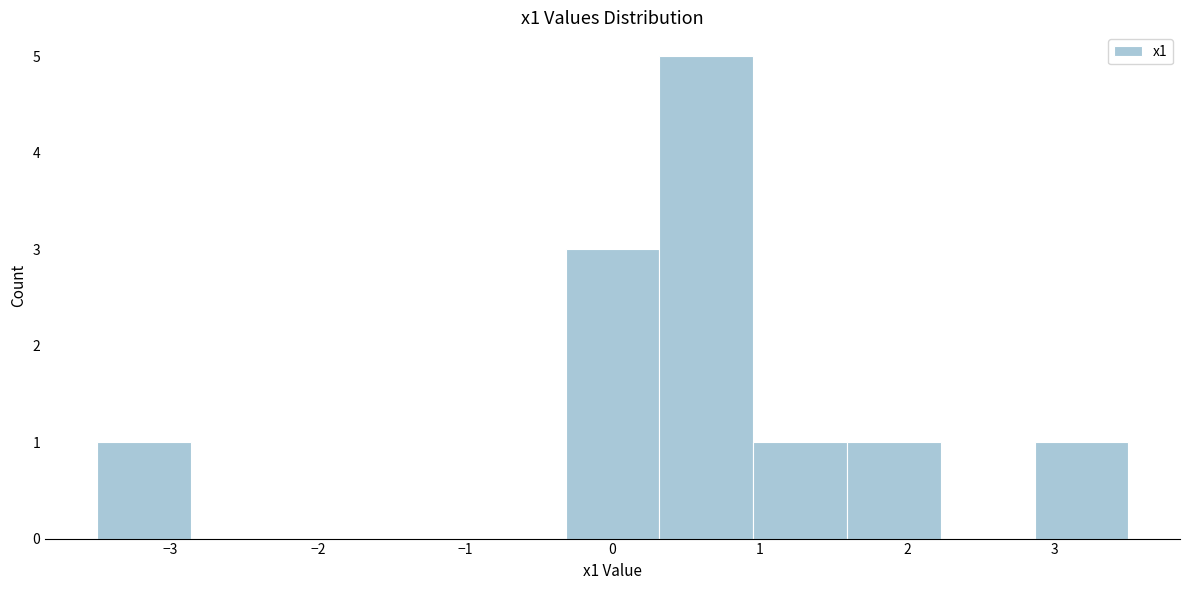

Which range on the x-axis has the tallest bar?

0.3 to 1.0